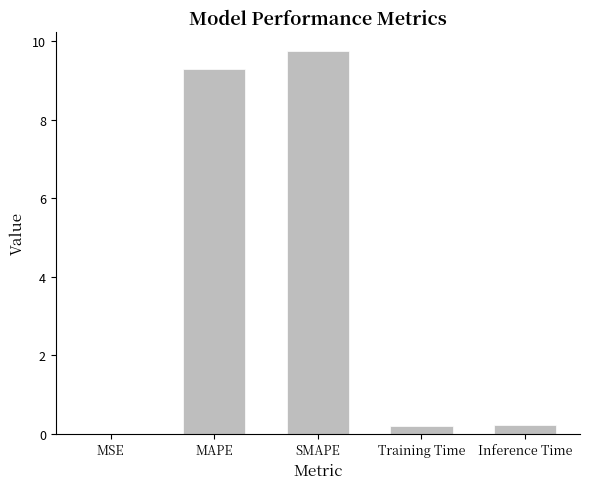

Which has a higher value, MSE or MAPE?

MAPE